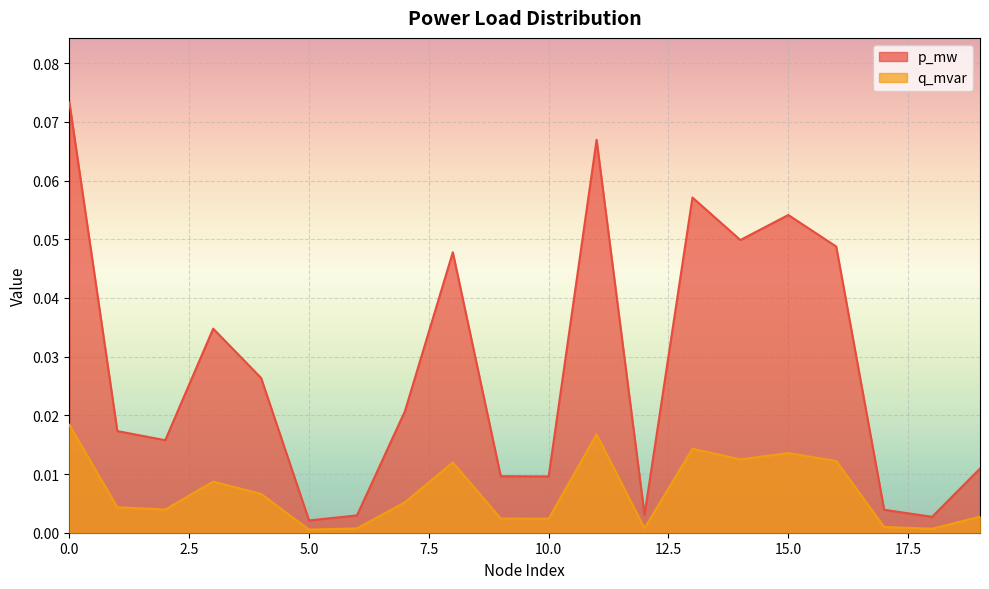

Which series has the widest spread of values?

p_mw